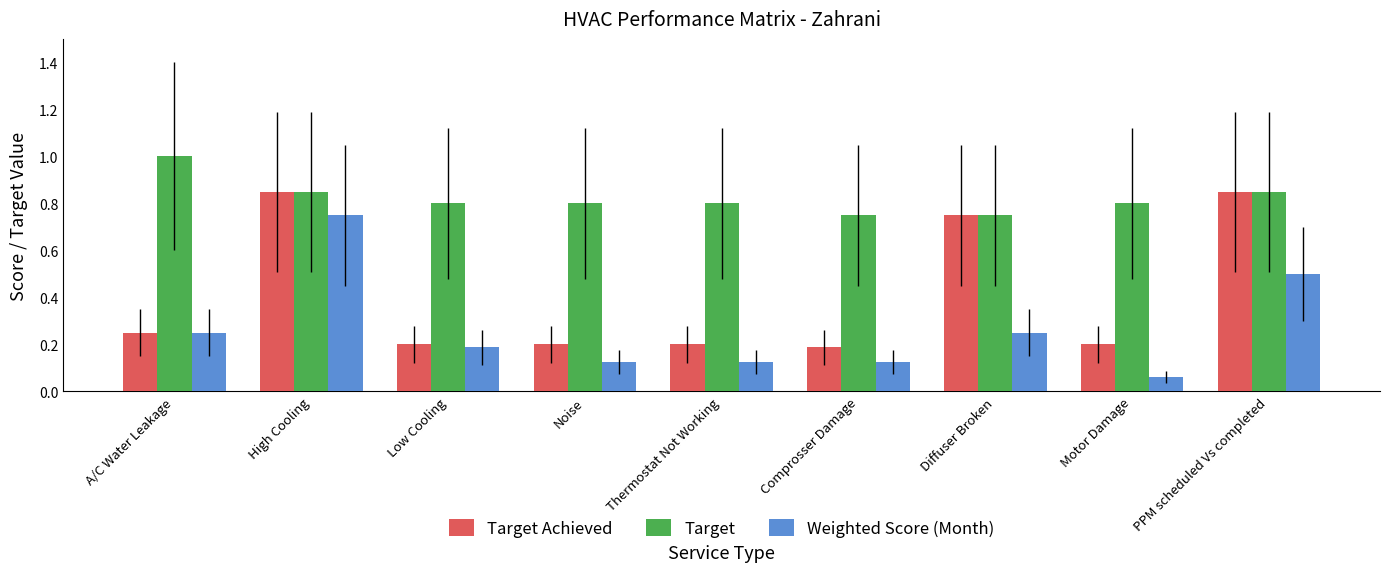

Rank the series by their average value, from lowest to highest.

Weighted Score (Month), Target Achieved, Target